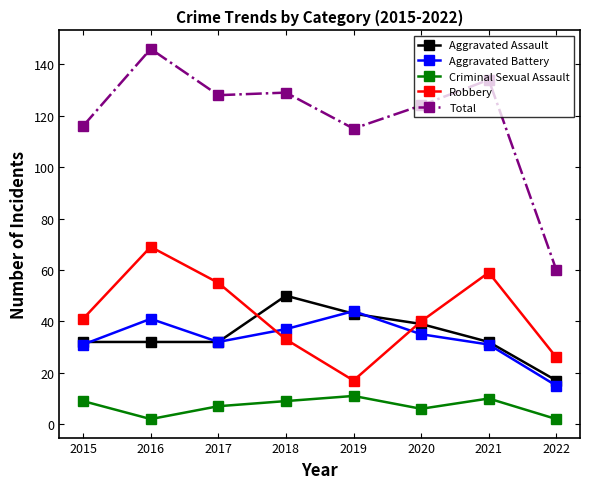

Reading left to right, what are all the values shown in this chart?

Aggravated Assault: 2015=32	2016=32	2017=32	2018=50	2019=43	2020=39	2021=32	2022=17
Aggravated Battery: 2015=31	2016=41	2017=32	2018=37	2019=44	2020=35	2021=31	2022=15
Criminal Sexual Assault: 2015=9	2016=2	2017=7	2018=9	2019=11	2020=6	2021=10	2022=2
Robbery: 2015=41	2016=69	2017=55	2018=33	2019=17	2020=40	2021=59	2022=26
Total: 2015=116	2016=146	2017=128	2018=129	2019=115	2020=124	2021=134	2022=60